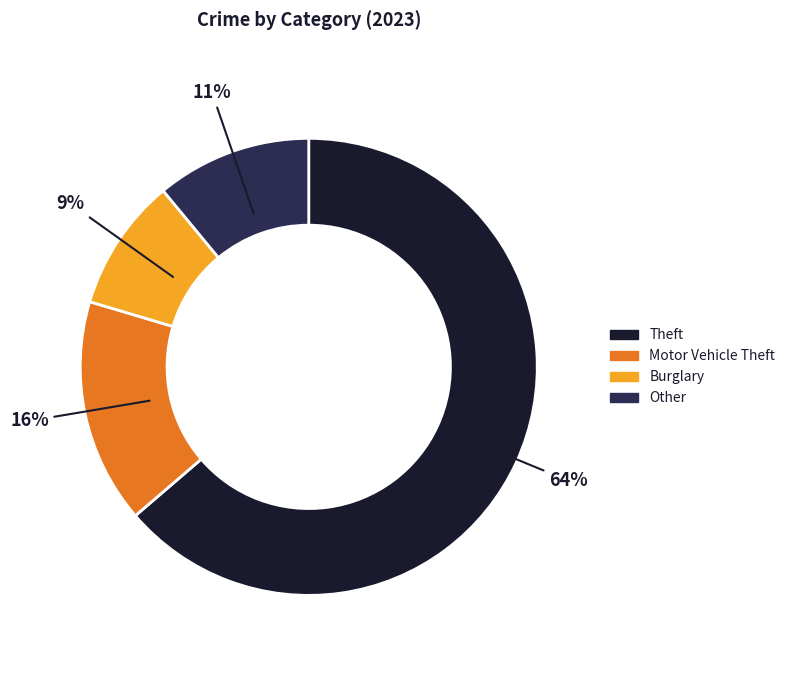

Which slice is the largest?

Theft